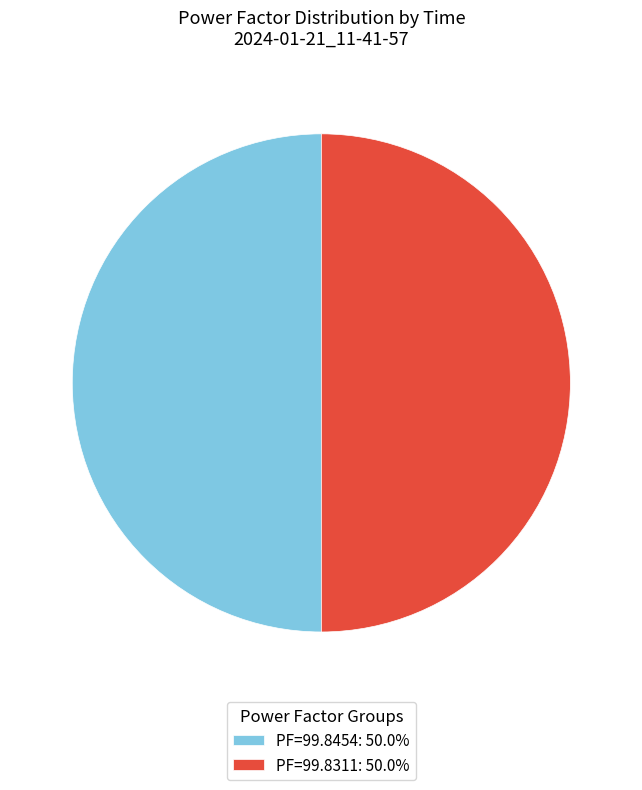

How many segments does this pie chart have?

2